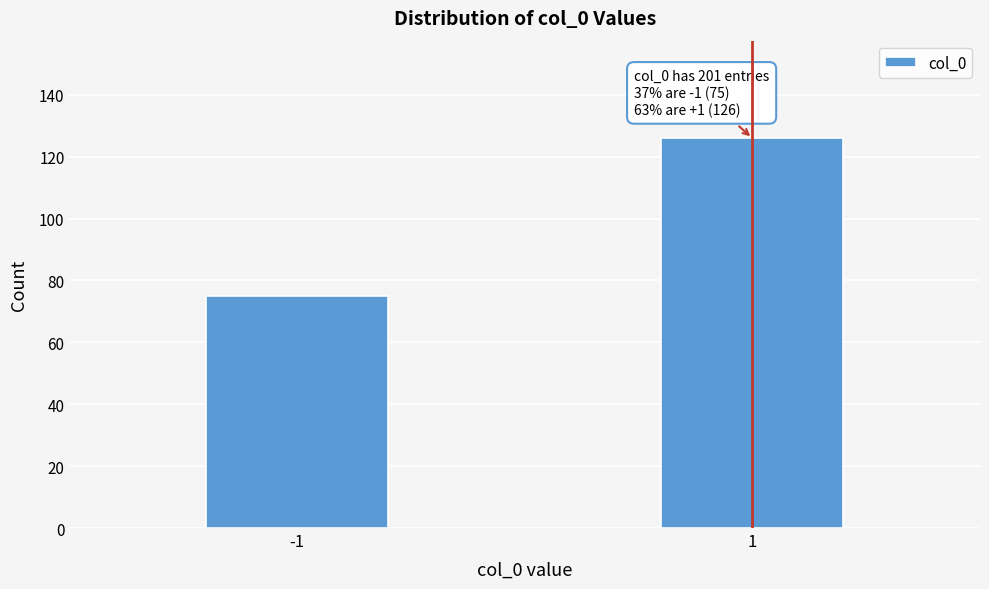

Reading left to right, list all the values displayed in this chart.

-1=75	1=126